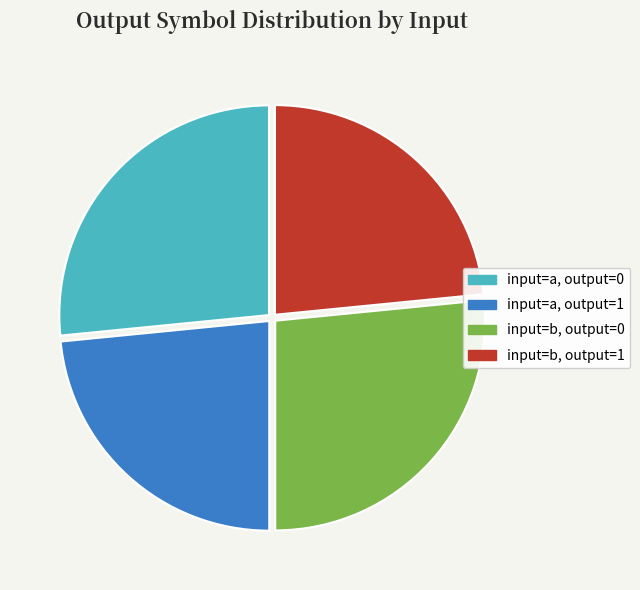

Is there any slice that represents more than half of the pie?

No